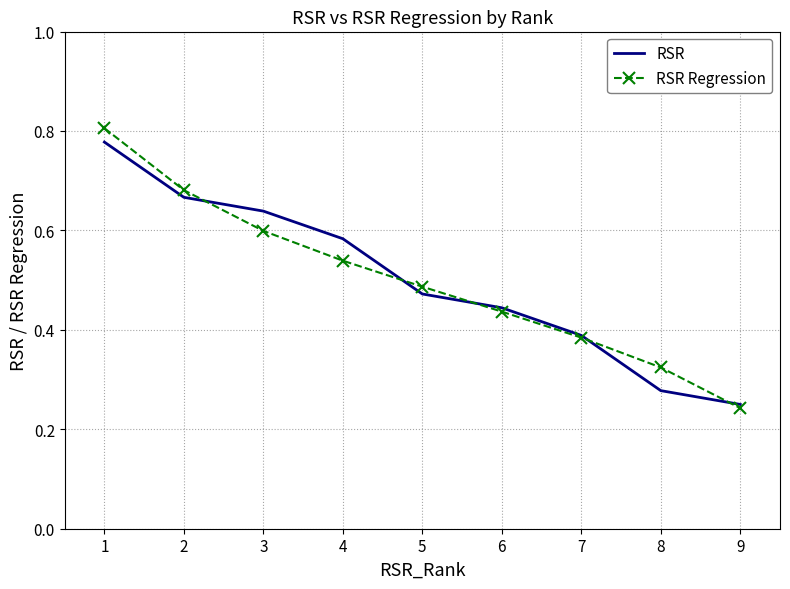

At 8, list the series in order from largest to smallest.

RSR Regression, RSR